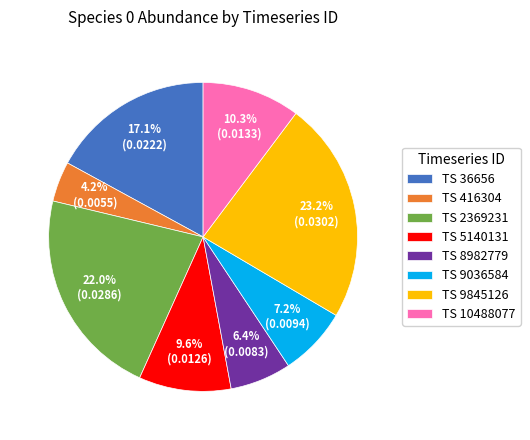

What portion of the pie excludes TS 36656?

82.9%